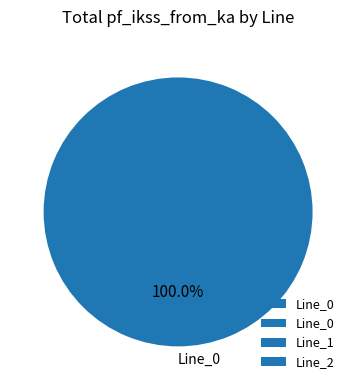

Is there a majority slice in this chart?

Yes